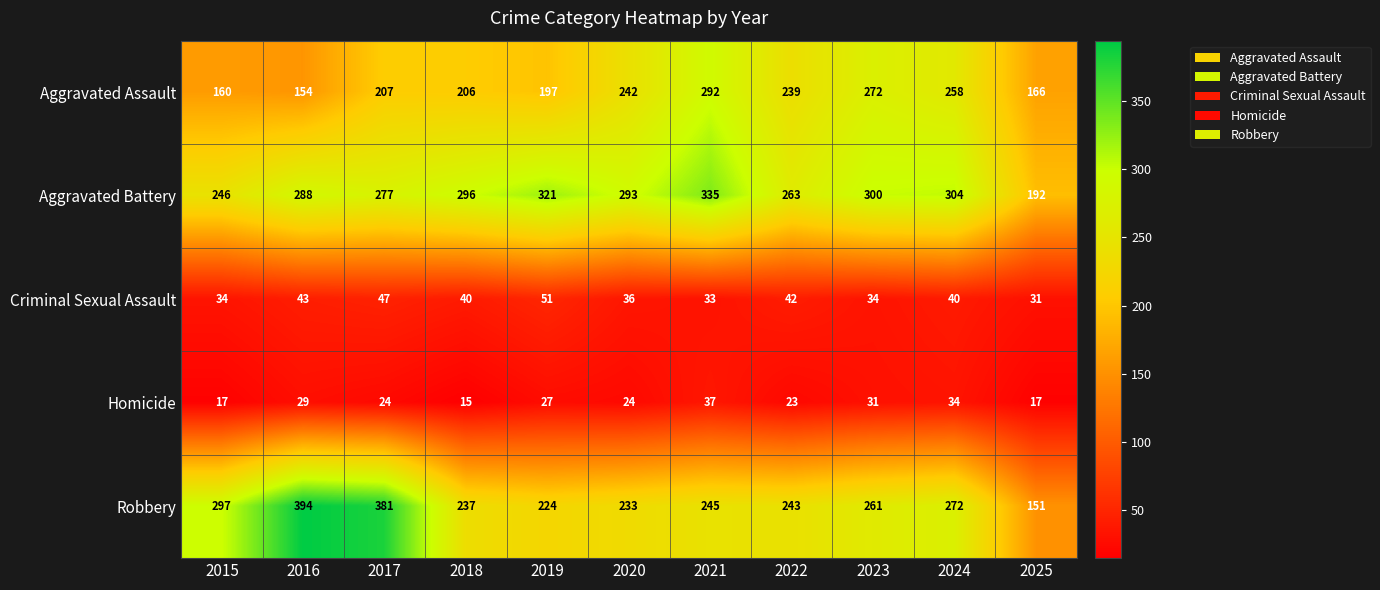

Is the value of Aggravated Assault at 2019 greater than the value of Homicide at 2016?

Yes